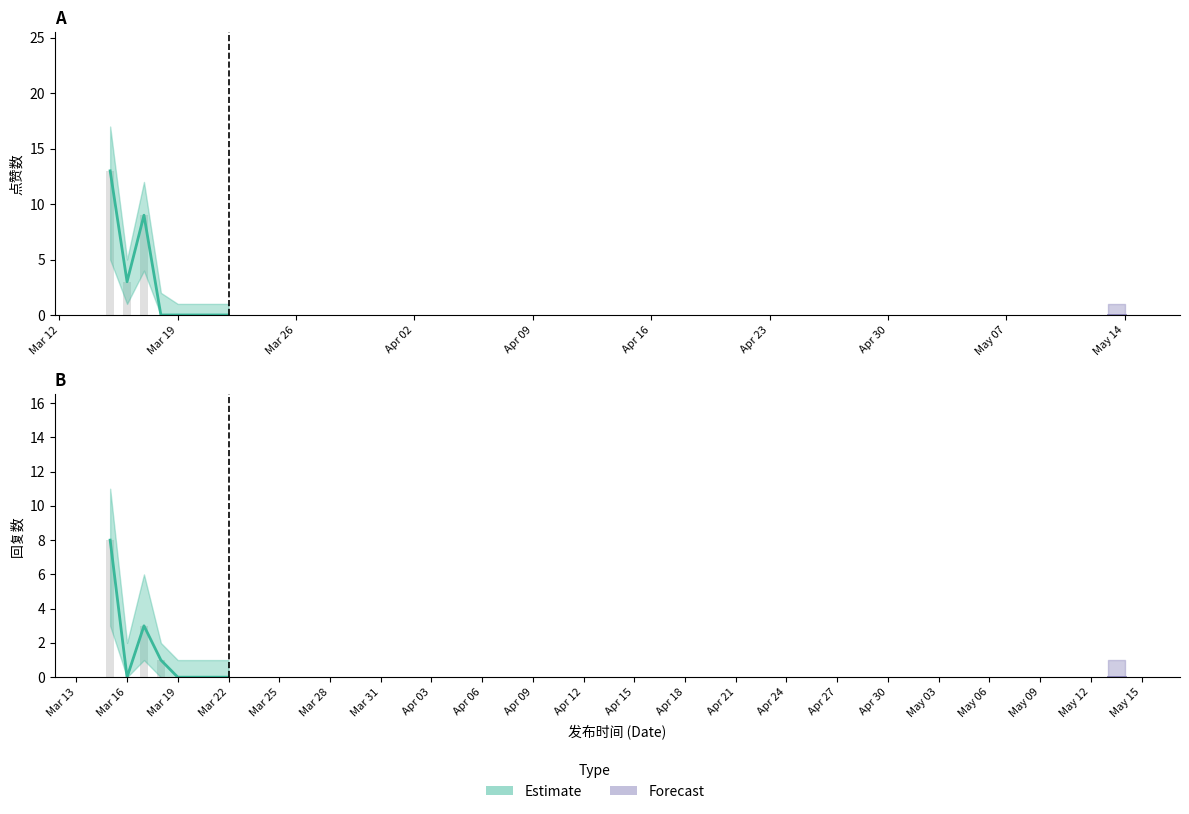

Rank the series by their maximum value, from highest to lowest.

点赞数, 回复数